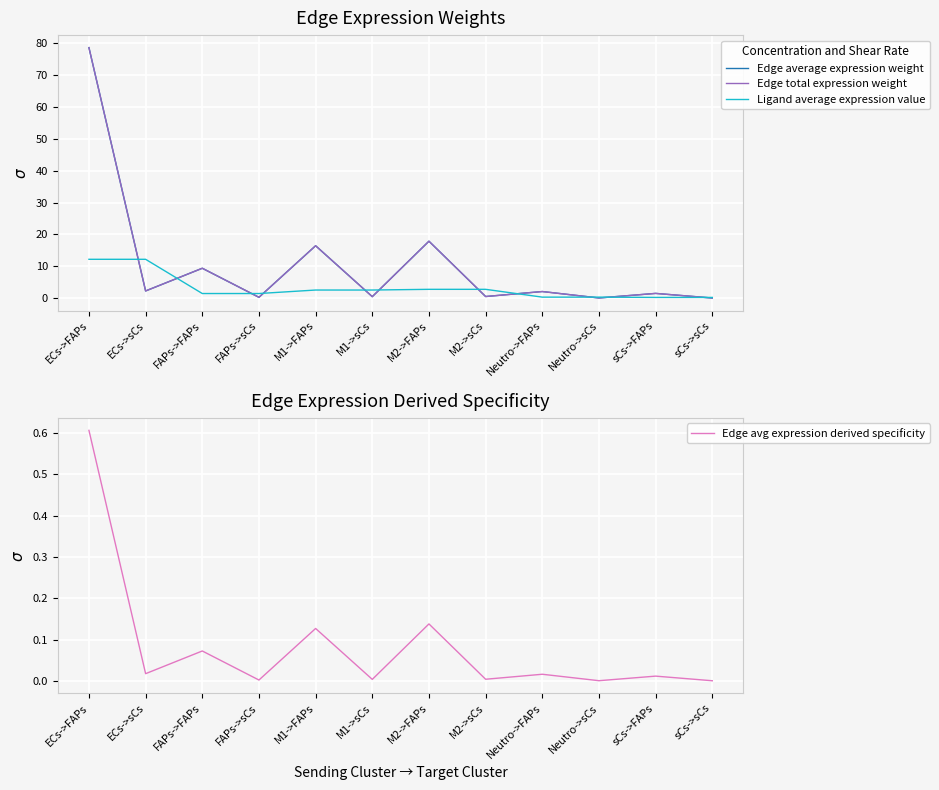

What is the greatest value displayed?

78.6